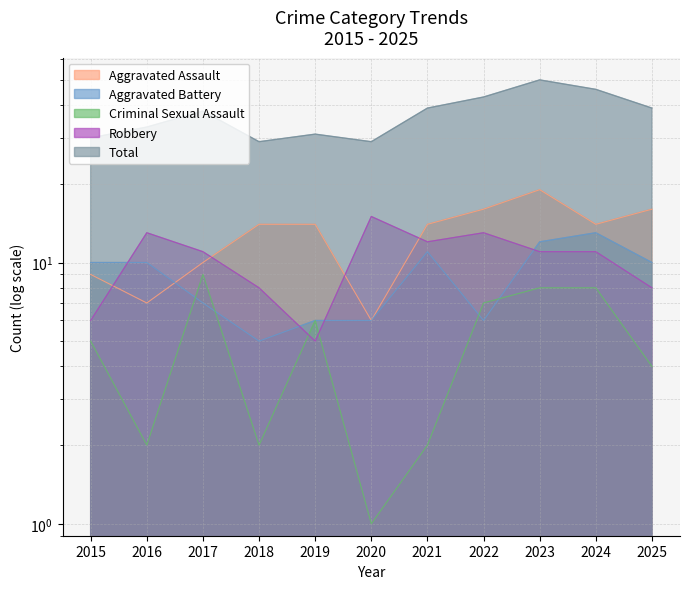

Is it true that Aggravated Assault equals 29 at 2023?

False